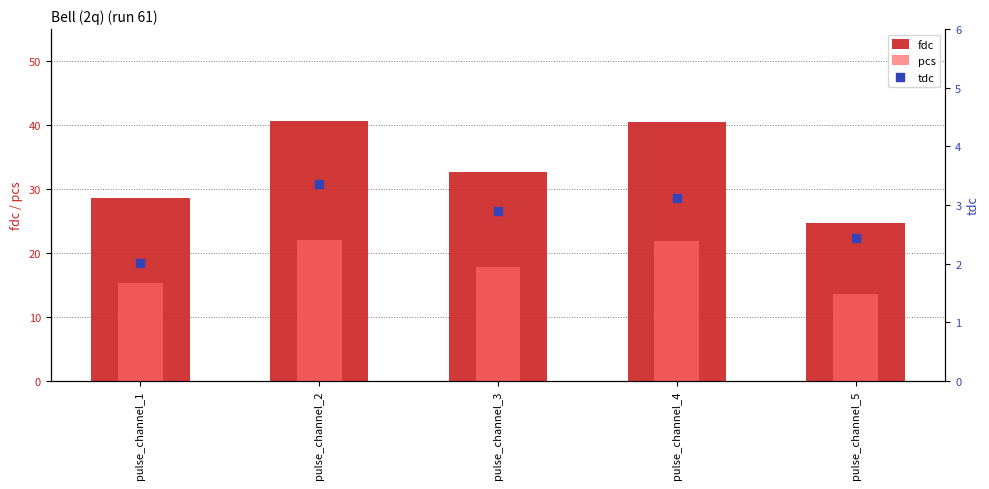

What is the total value across all series at pulse_channel_2?

65.9